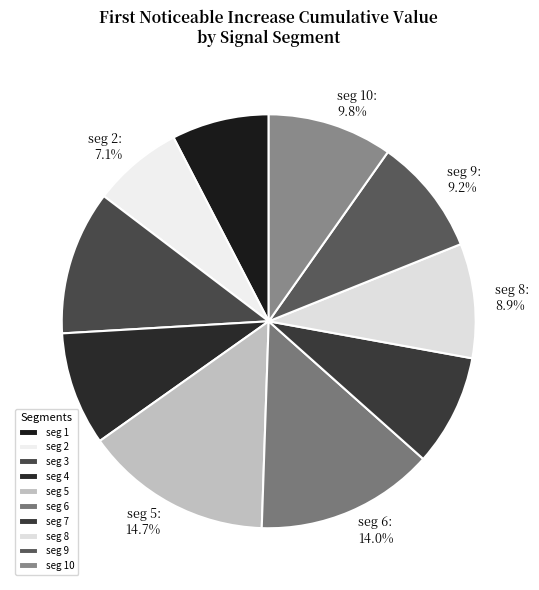

Combined, what portion of the pie is seg 7 and seg 5?

23.4%